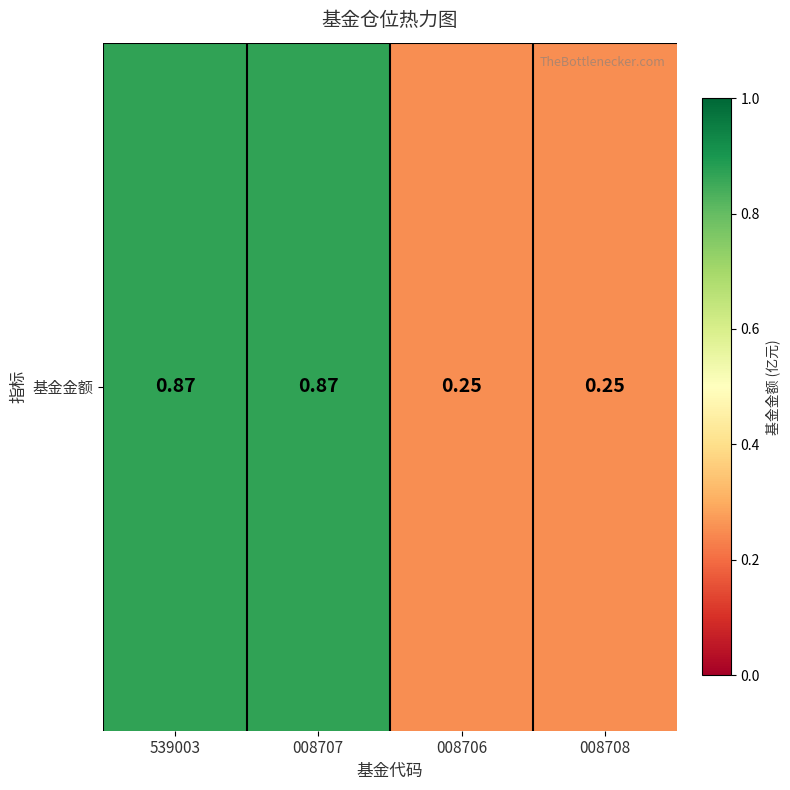

At which category does the chart reach its minimum across all series?

008706